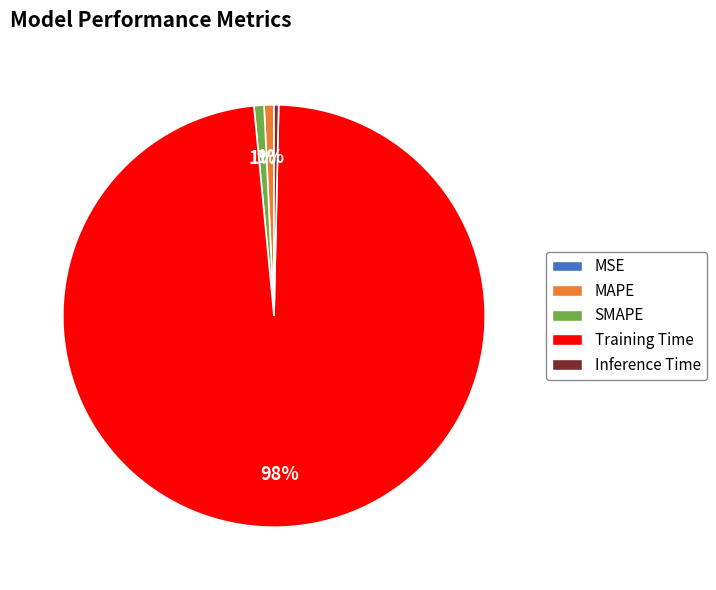

To the nearest percent, what is the average slice percentage?

20%